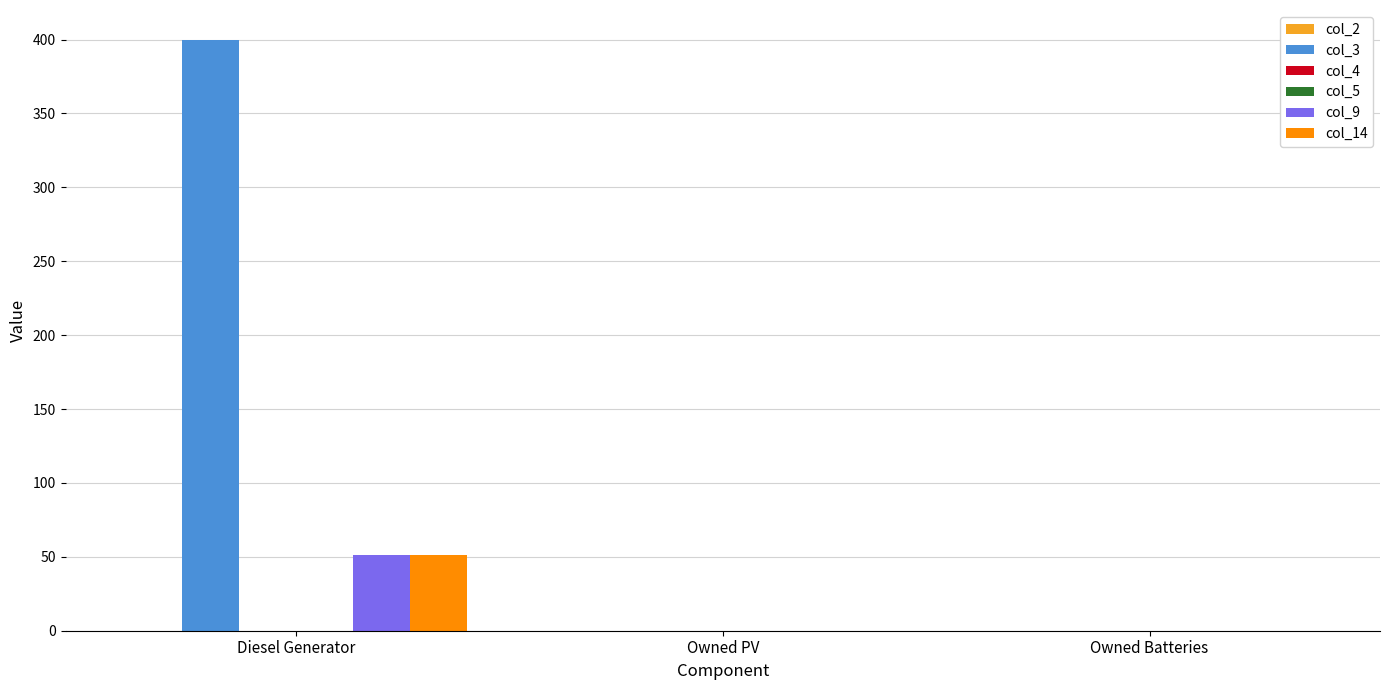

Are the bars horizontal?

No